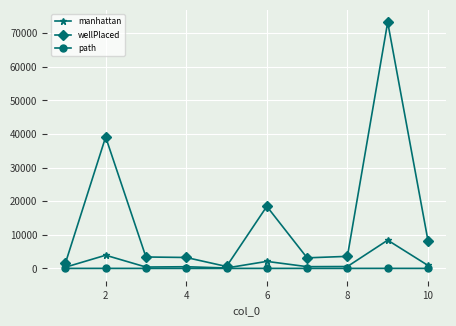

Which series has the largest range (max minus min)?

wellPlaced